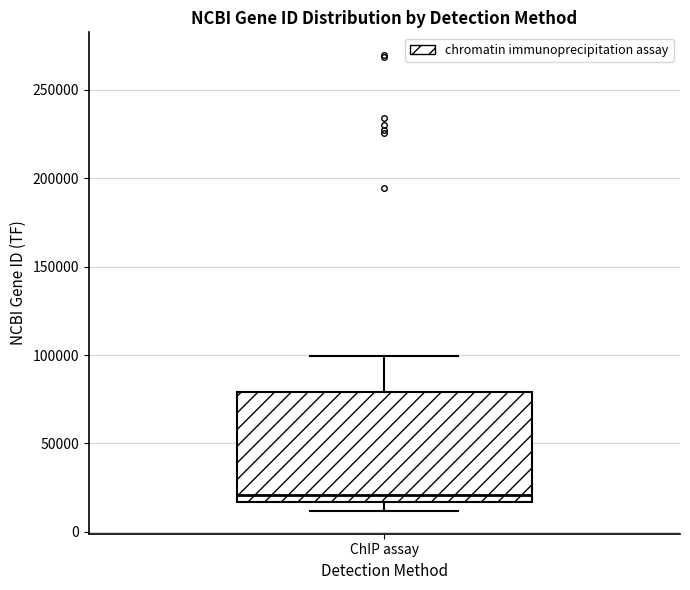

Transcribe this box plot: give where the median line is, the range the box spans, and where the two whiskers end, as read against the y-axis. The values are not printed on the chart, so give them approximately, as read against the axis.

median 20000, box 15000 to 80000, whiskers 10000 to 100000